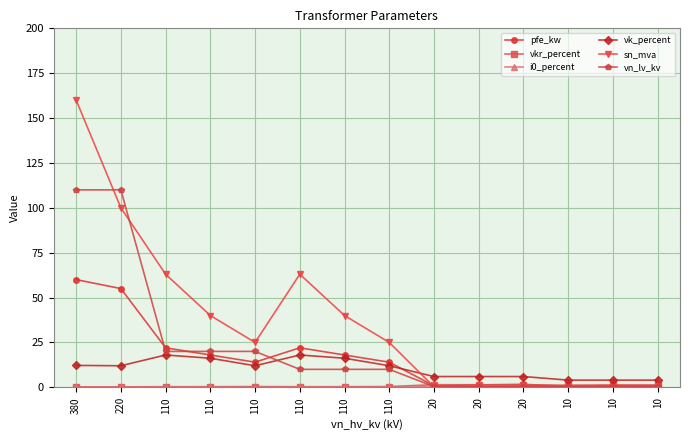

True or false: i0_percent has more than 1 points higher than both neighbors.

True